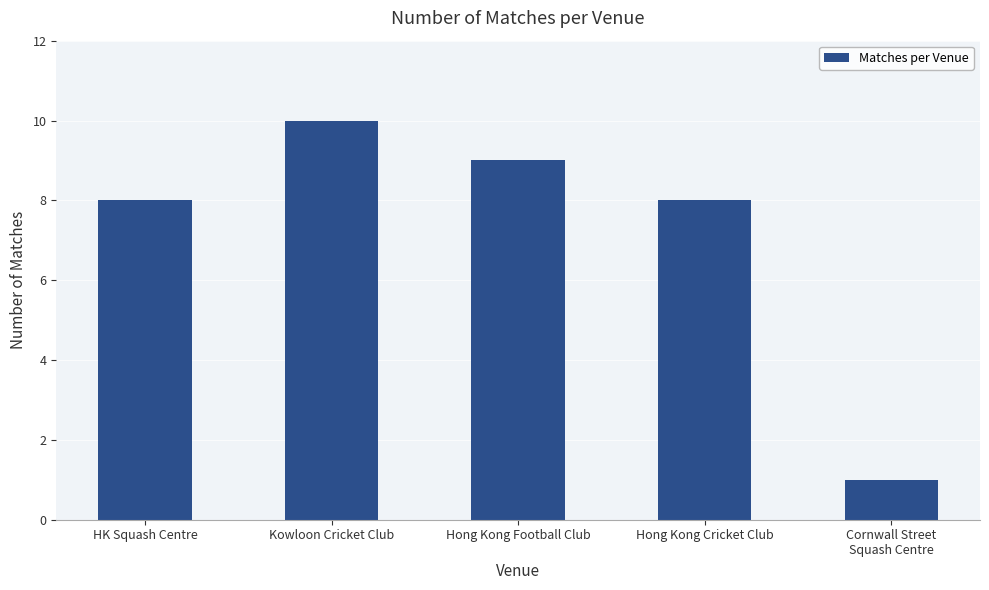

Between Cornwall Street
Squash Centre and Hong Kong Football Club, which is larger?

Hong Kong Football Club